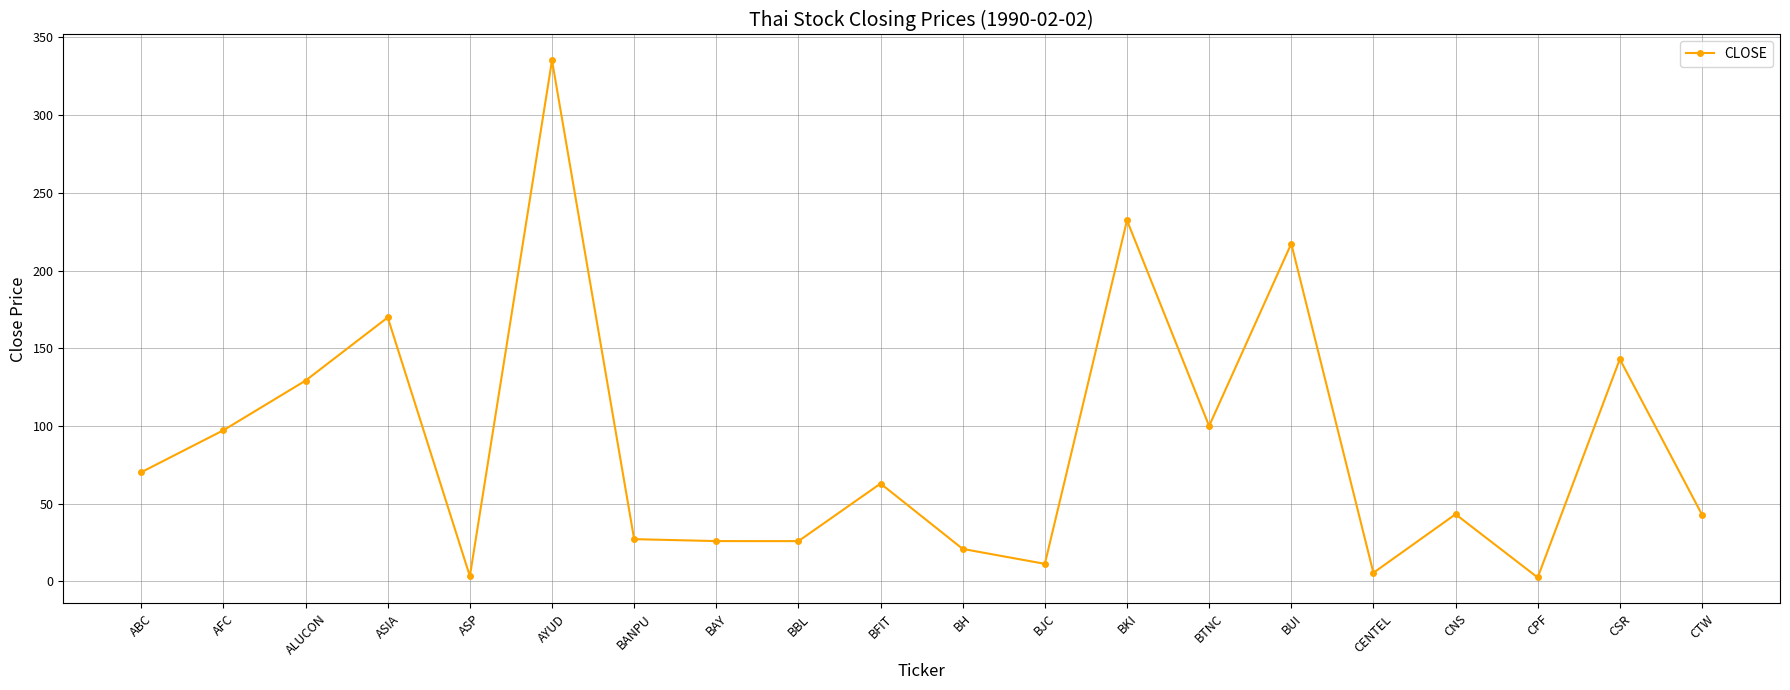

How many values exceed 62?

10